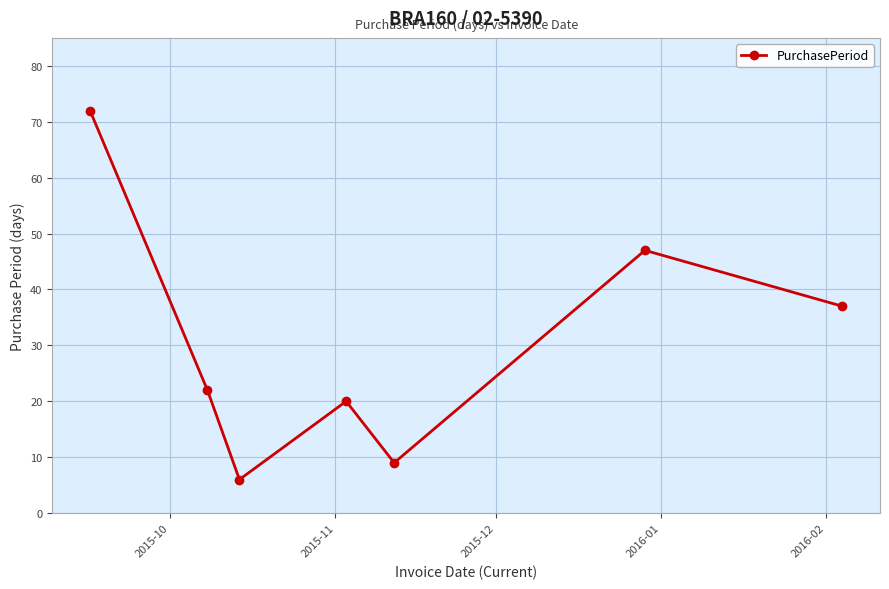

How many interior local valleys (lower than both neighbors) does the data have?

2